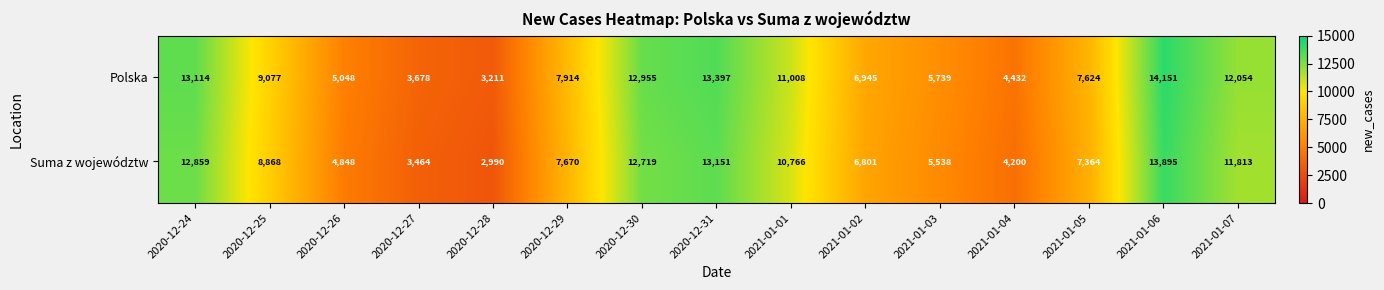

Is it true that Polska equals 9077 at 2020-12-25?

True